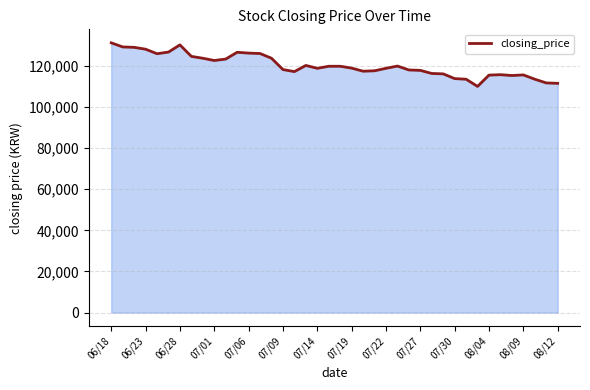

What is the minimum value shown in the chart?

110000